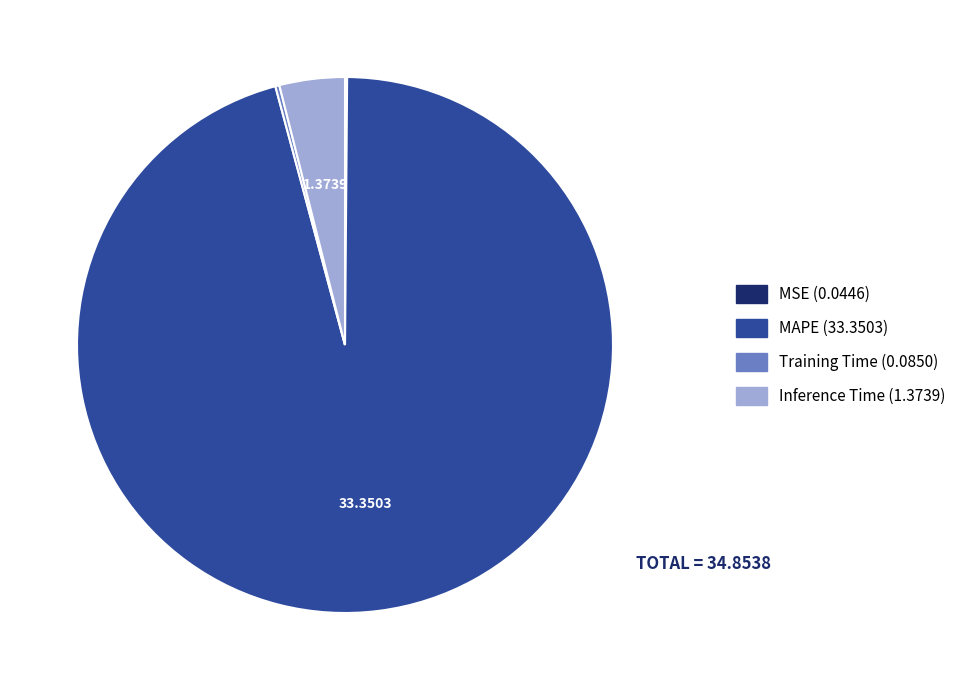

The MAPE slice represents 86% of the pie. True or false?

False